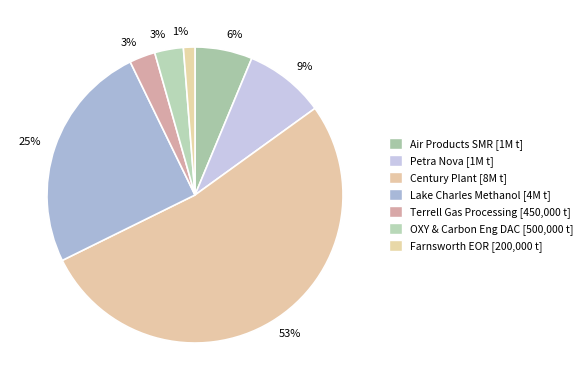

To the nearest percent, what is the average slice percentage?

14%